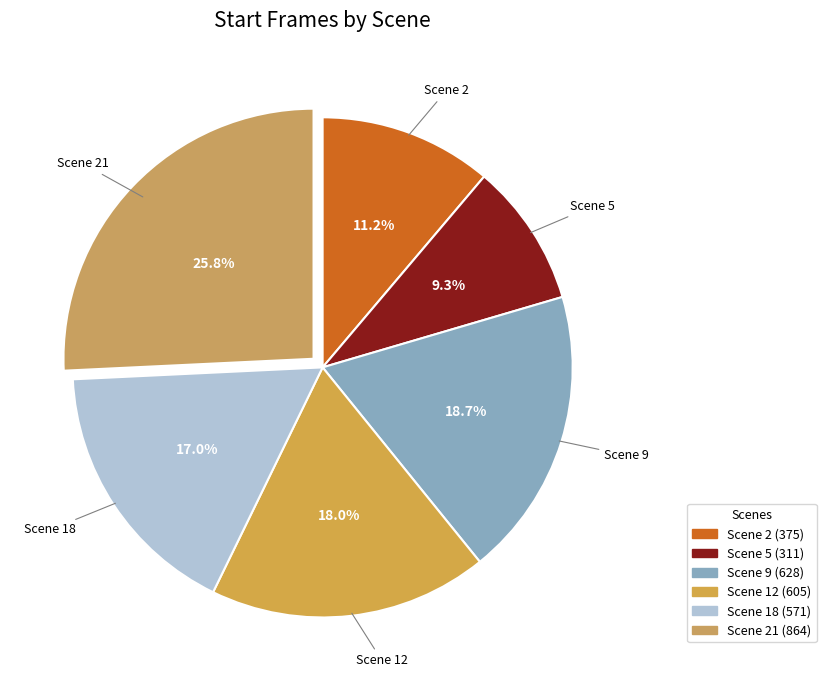

Count the number of slices in the pie.

6